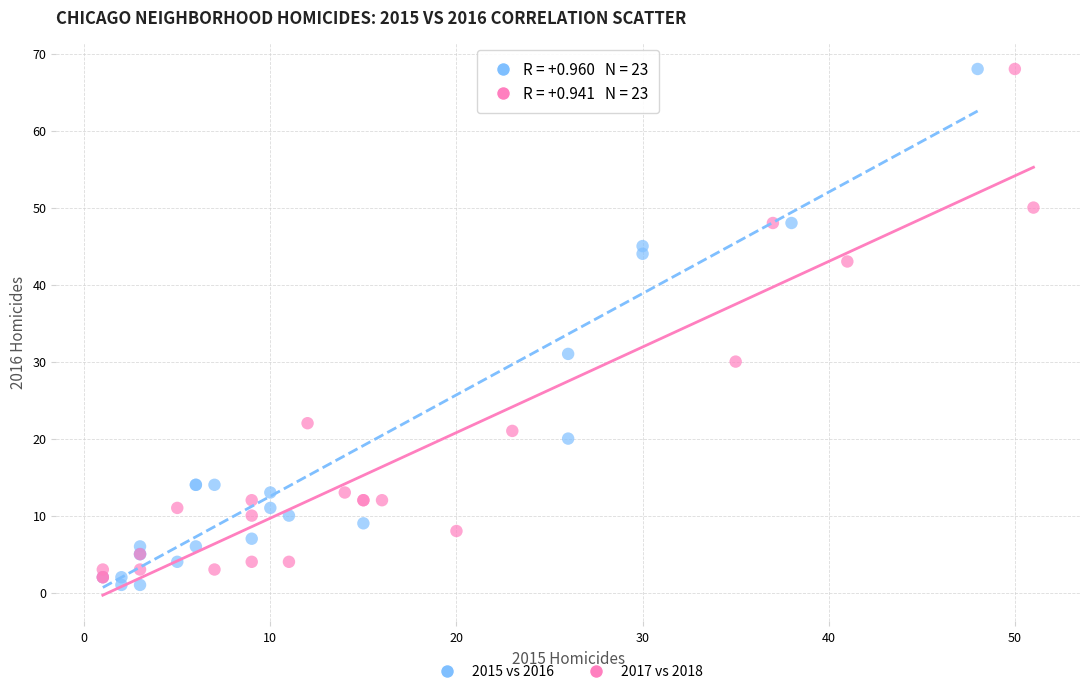

What are all the series names shown in the legend?

2015 vs 2016, 2017 vs 2018